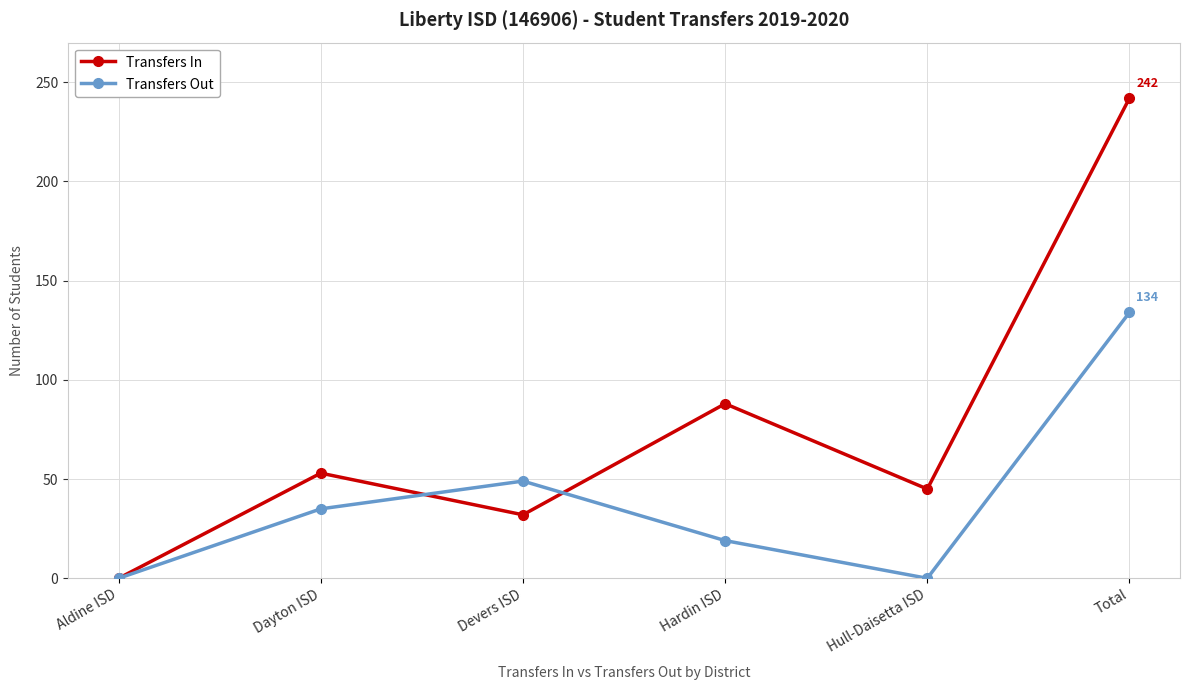

Rank the series by their maximum value, from lowest to highest.

Transfers Out, Transfers In